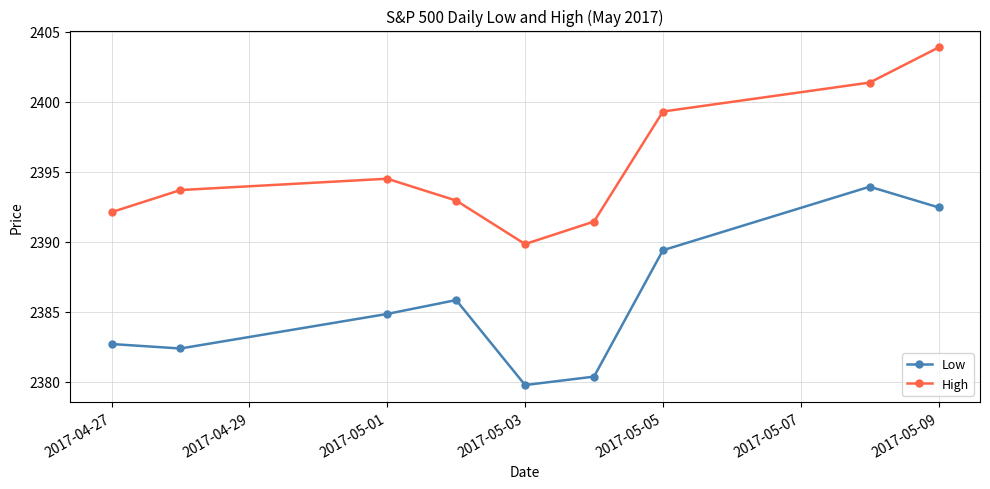

Which series has the largest total across all categories?

High